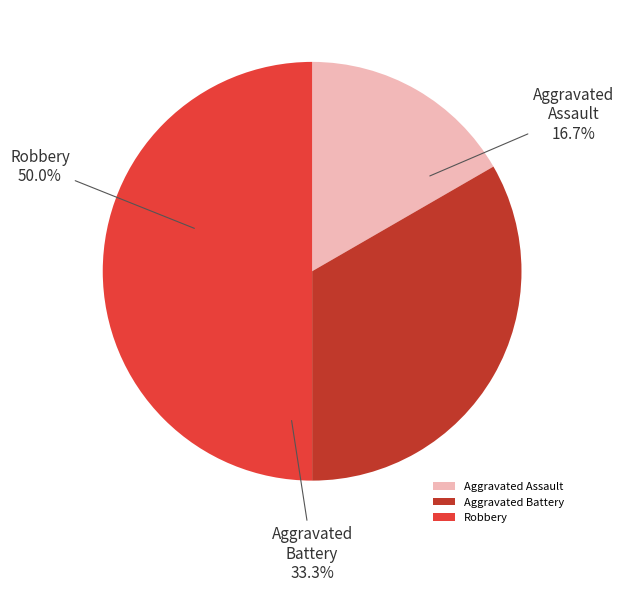

What is the largest slice in the pie chart?

Robbery